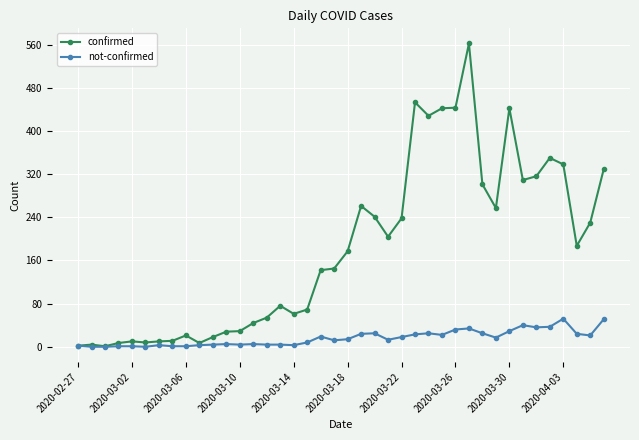

True or false: not-confirmed has more than 1 interior local peaks.

True